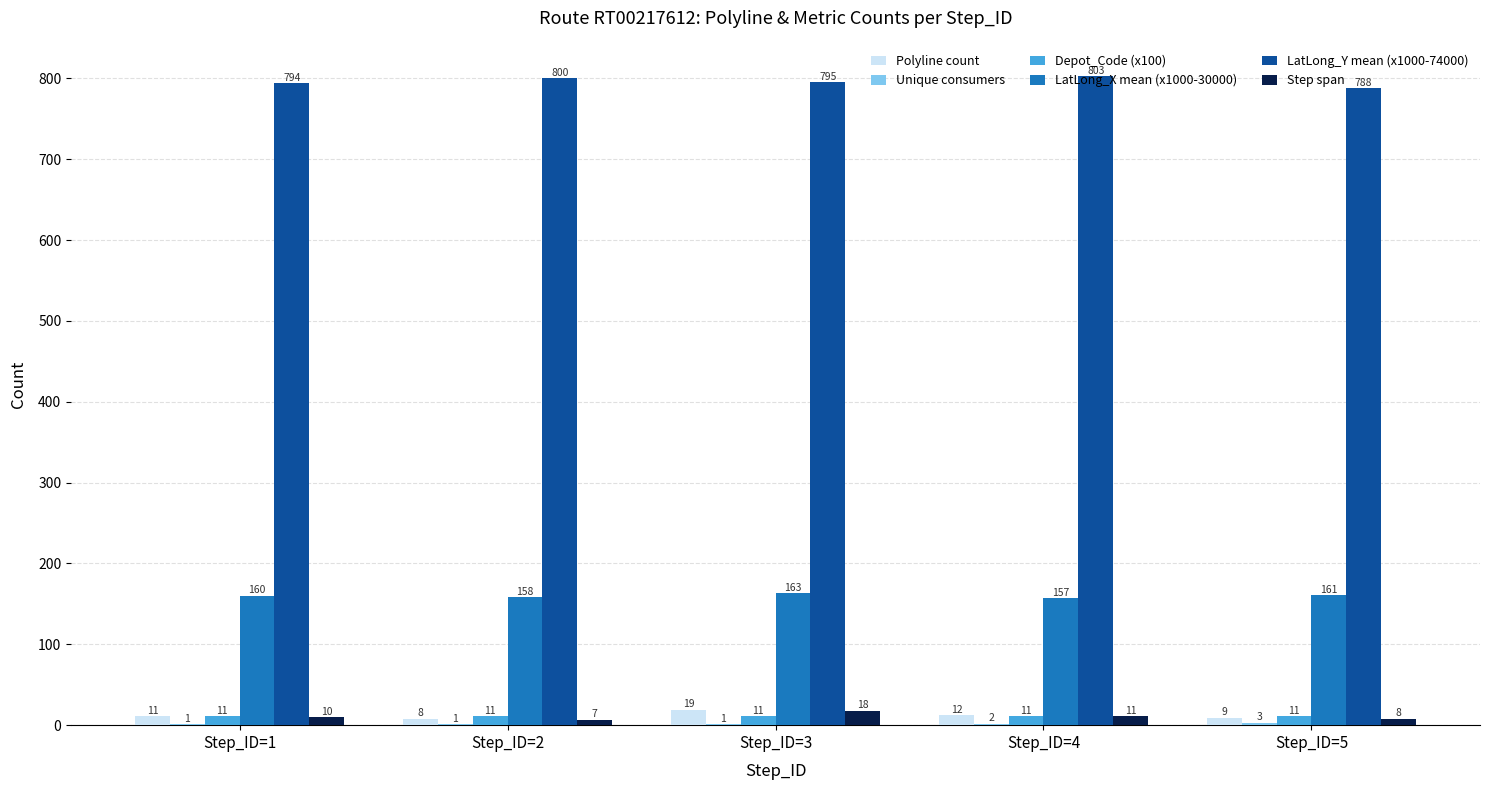

Which series has the largest total across all categories?

LatLong_Y mean (x1000-74000)